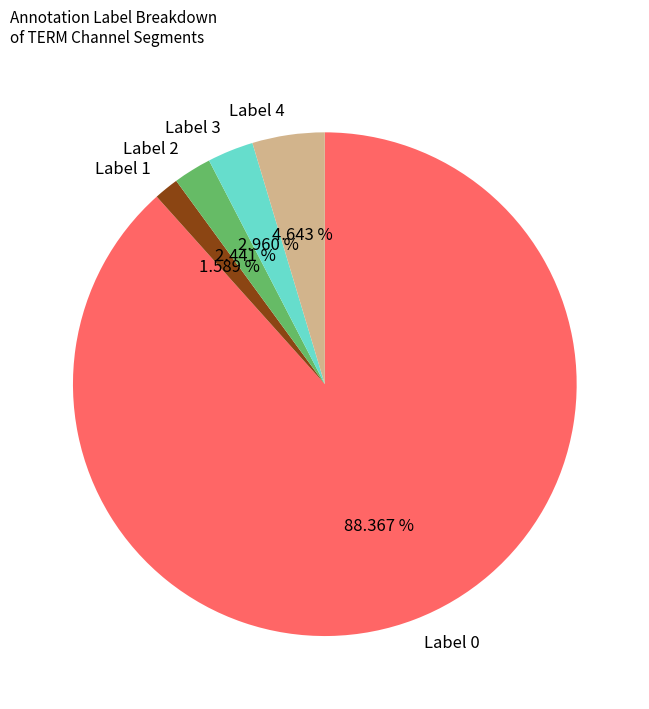

How many segments does this pie chart have?

5